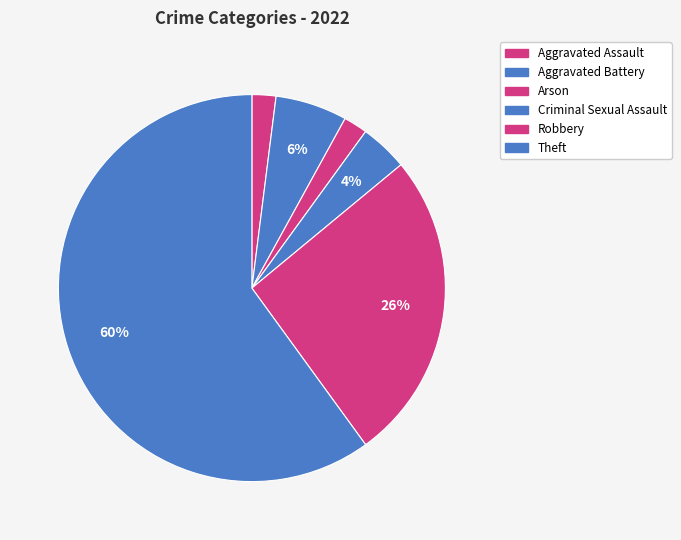

Which category has the smallest portion of the pie?

Aggravated Assault